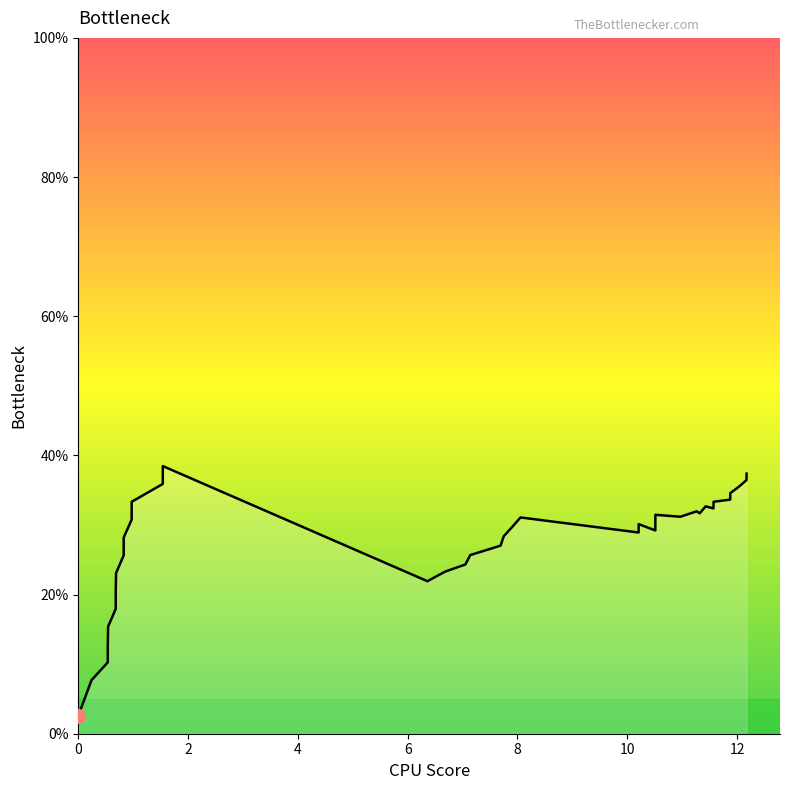

What is the smallest value displayed?

2.6